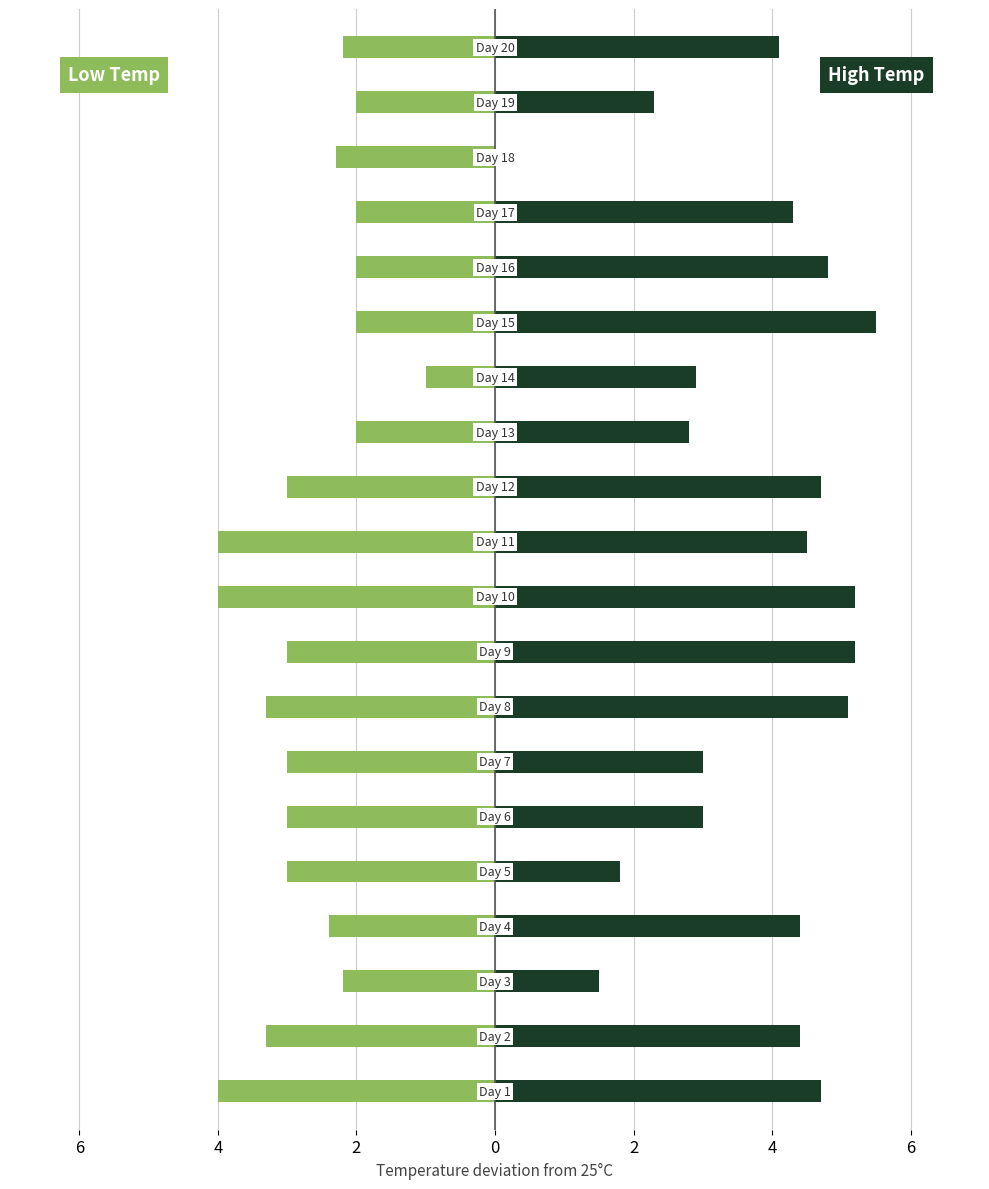

How many data points does each series have?

20